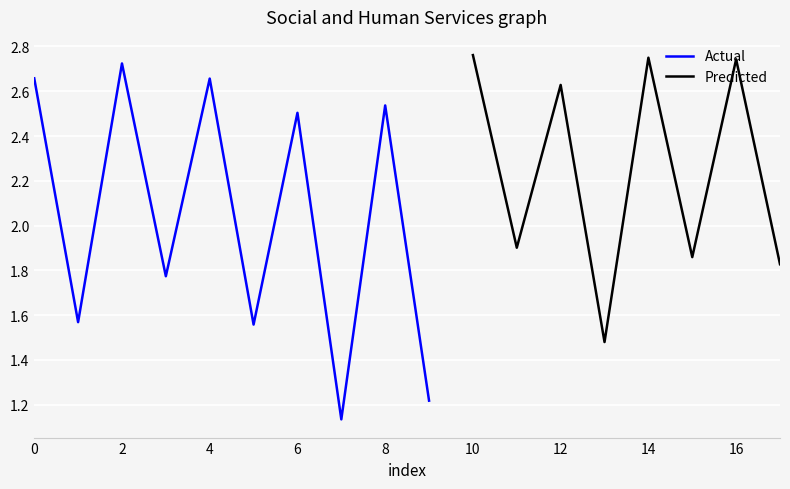

Rank the categories by value from lowest to highest.

7, 9, 13, 5, 1, 3, 17, 15, 11, 6, 8, 12, 4, 0, 2, 16, 14, 10